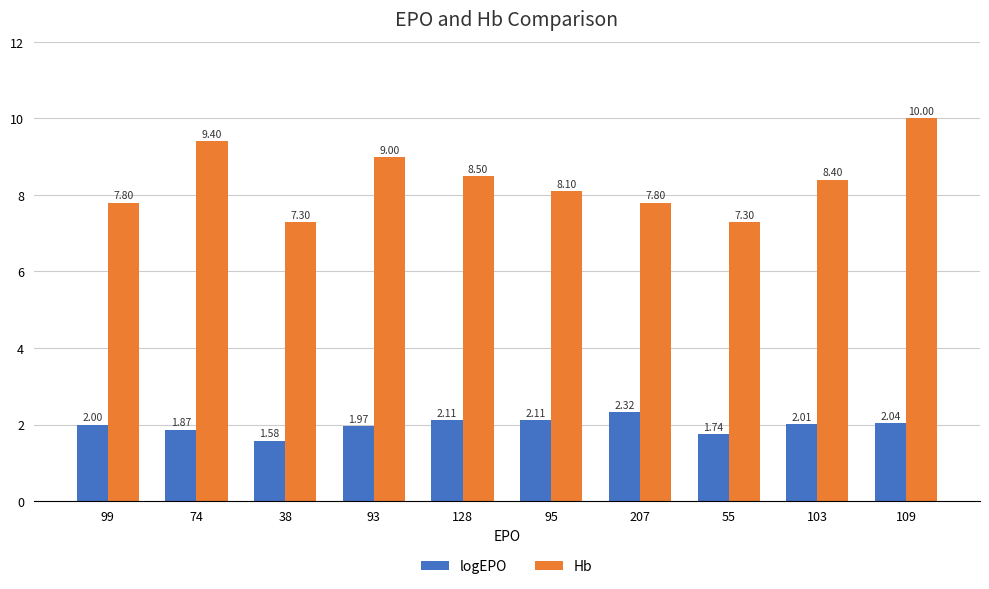

What is the average value of the logEPO series?

2.0